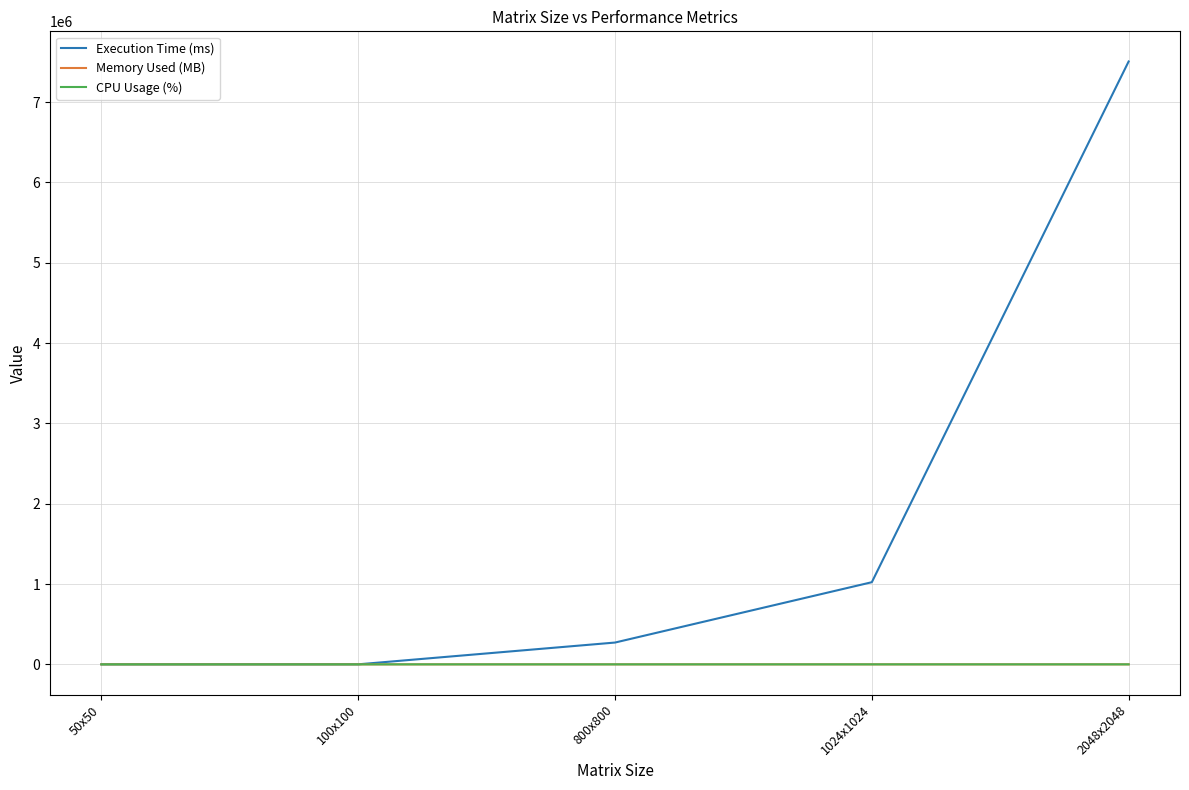

The Memory Used (MB) series shows 8.1 at 1024x1024. True or false?

True